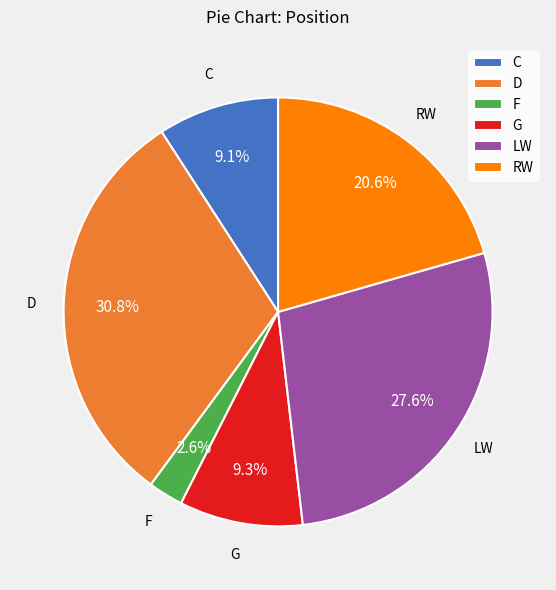

Is there any slice that represents more than half of the pie?

No